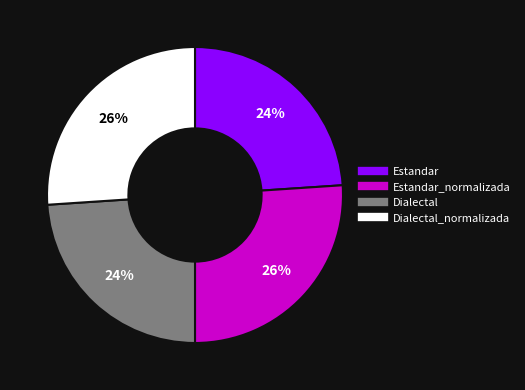

To the nearest percent, what is the average slice percentage?

25%